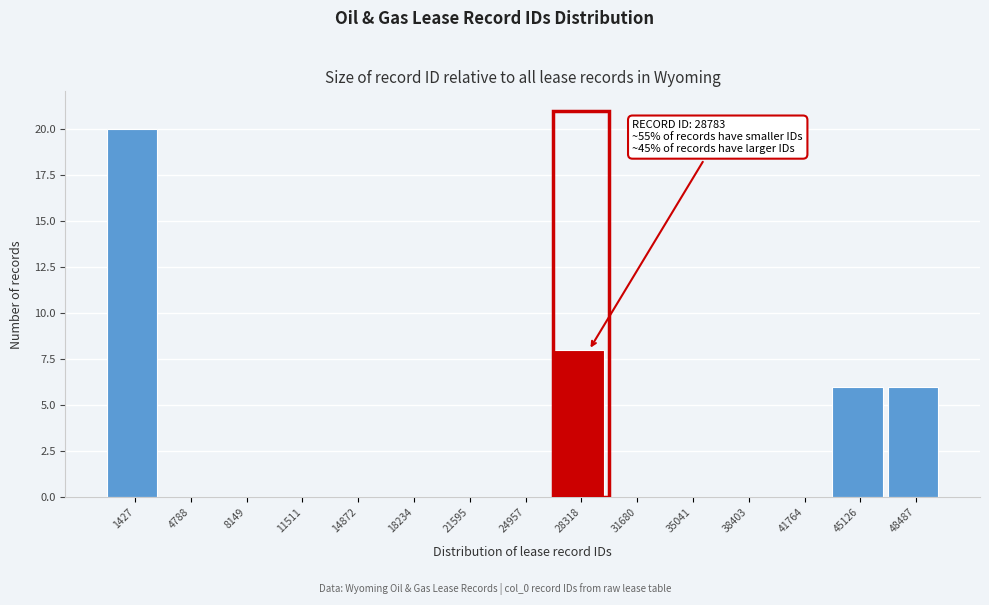

Reading right to left, extract all data points from this chart.

48487=6	45126=6	41764=0	38403=0	35041=0	31680=0	28318=8	24957=0	21595=0	18234=0	14872=0	11511=0	8149=0	4788=0	1427=20